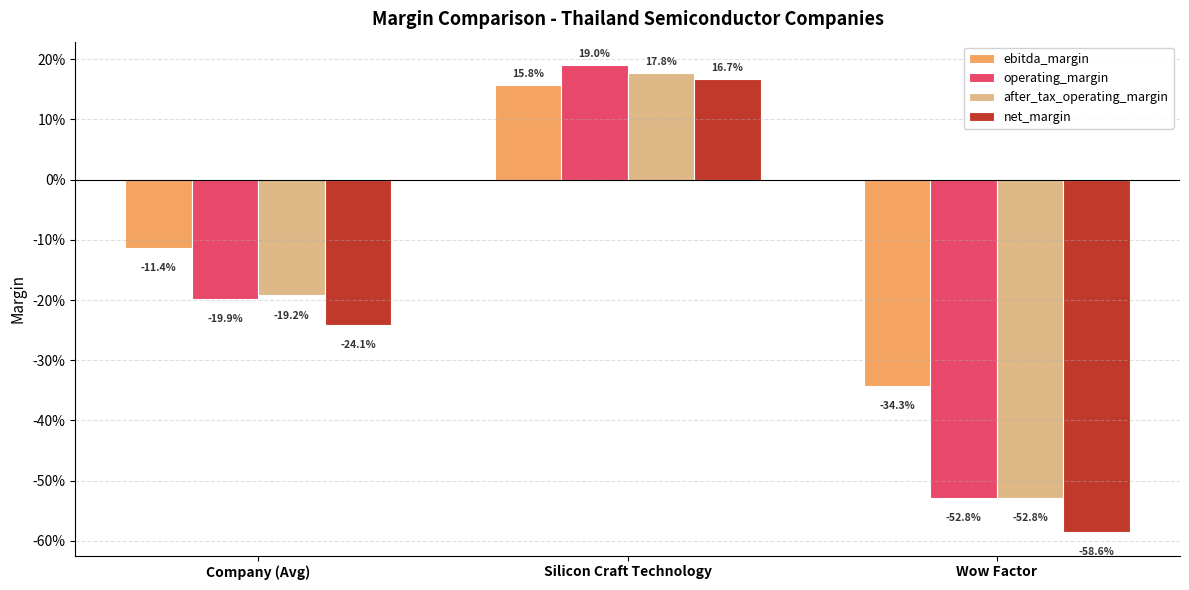

What is the average value of the operating_margin series?

-0.2